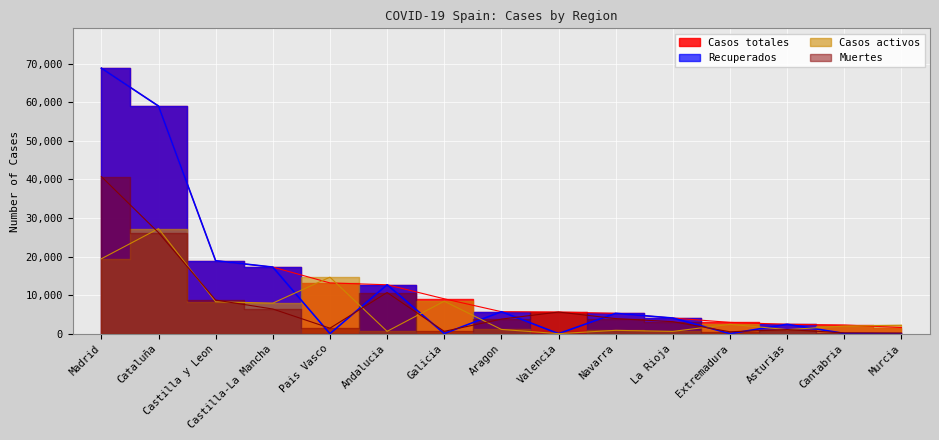

What are all the series names shown in the legend?

Casos totales, Recuperados, Casos activos, Muertes